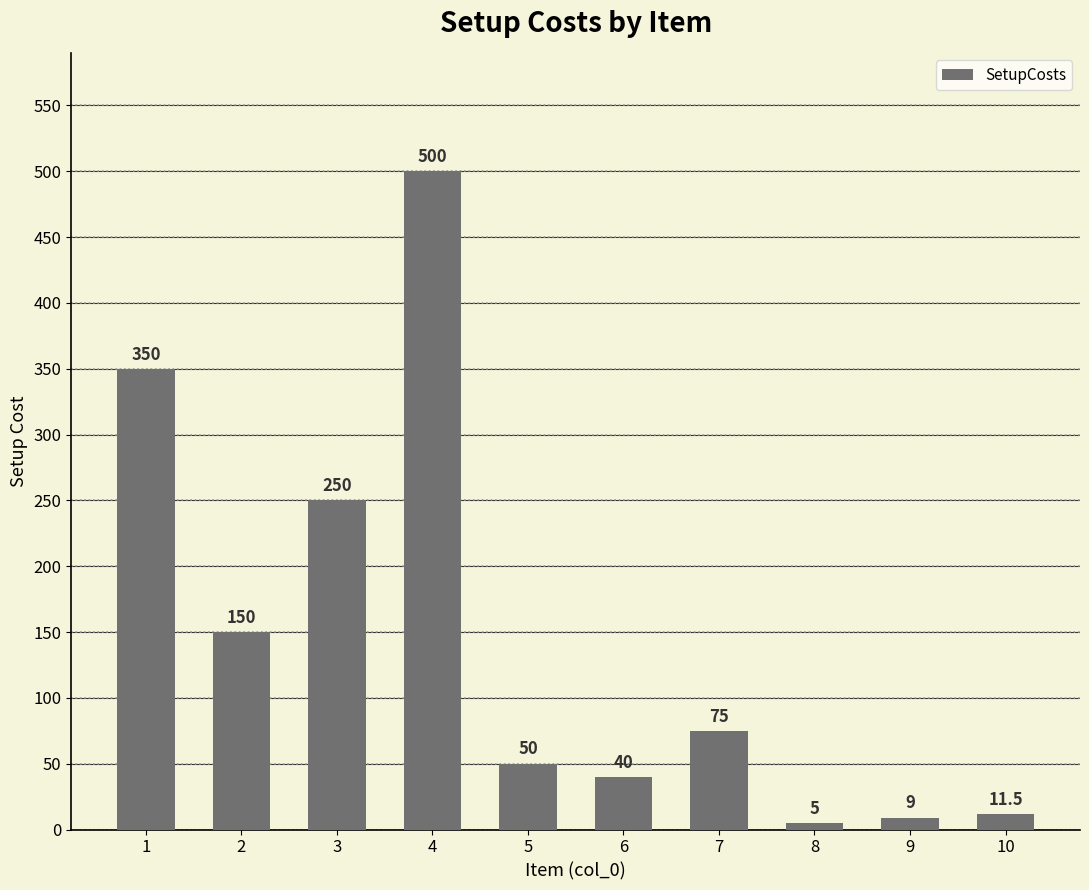

How many data points are less than 75?

5